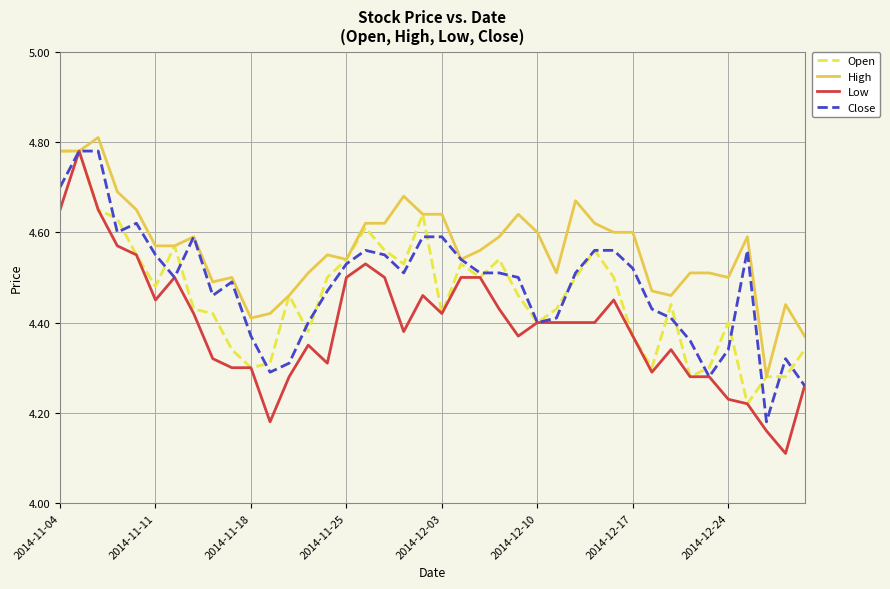

Which series has the largest total across all categories?

High